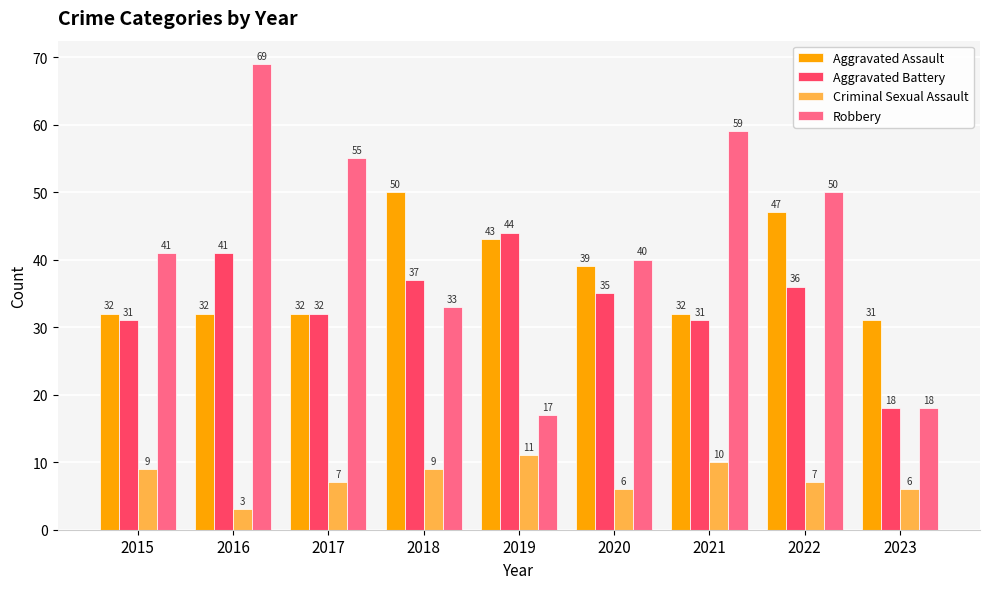

Between 2018 and 2022, which series saw the biggest shift?

Robbery